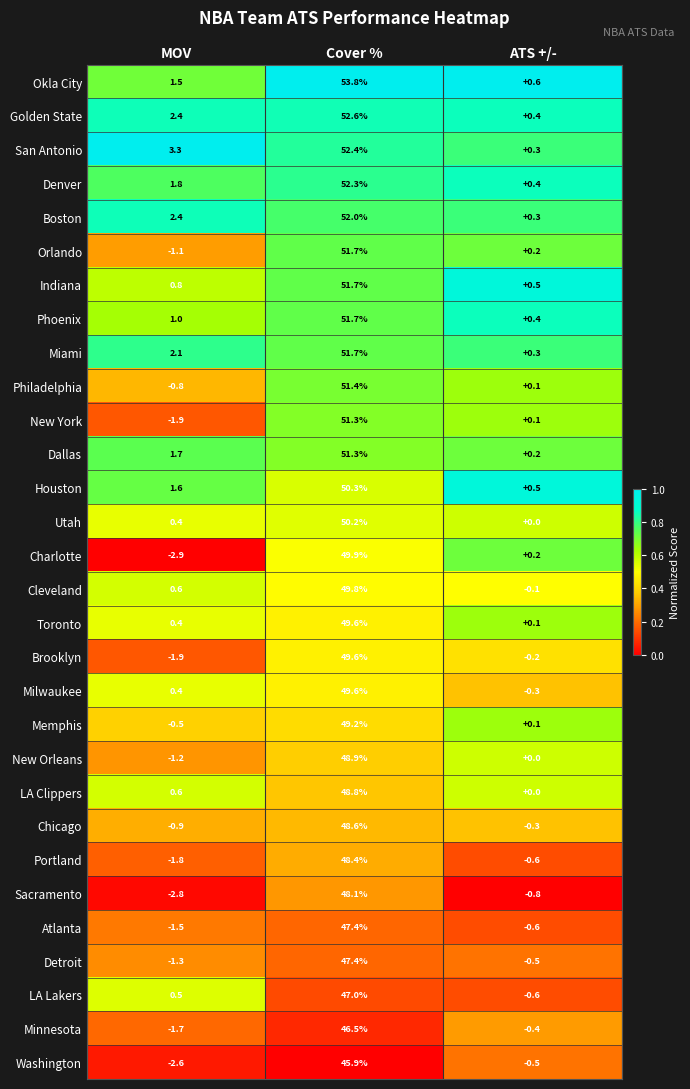

Which series changed the most between MOV and ATS +/-?

Charlotte